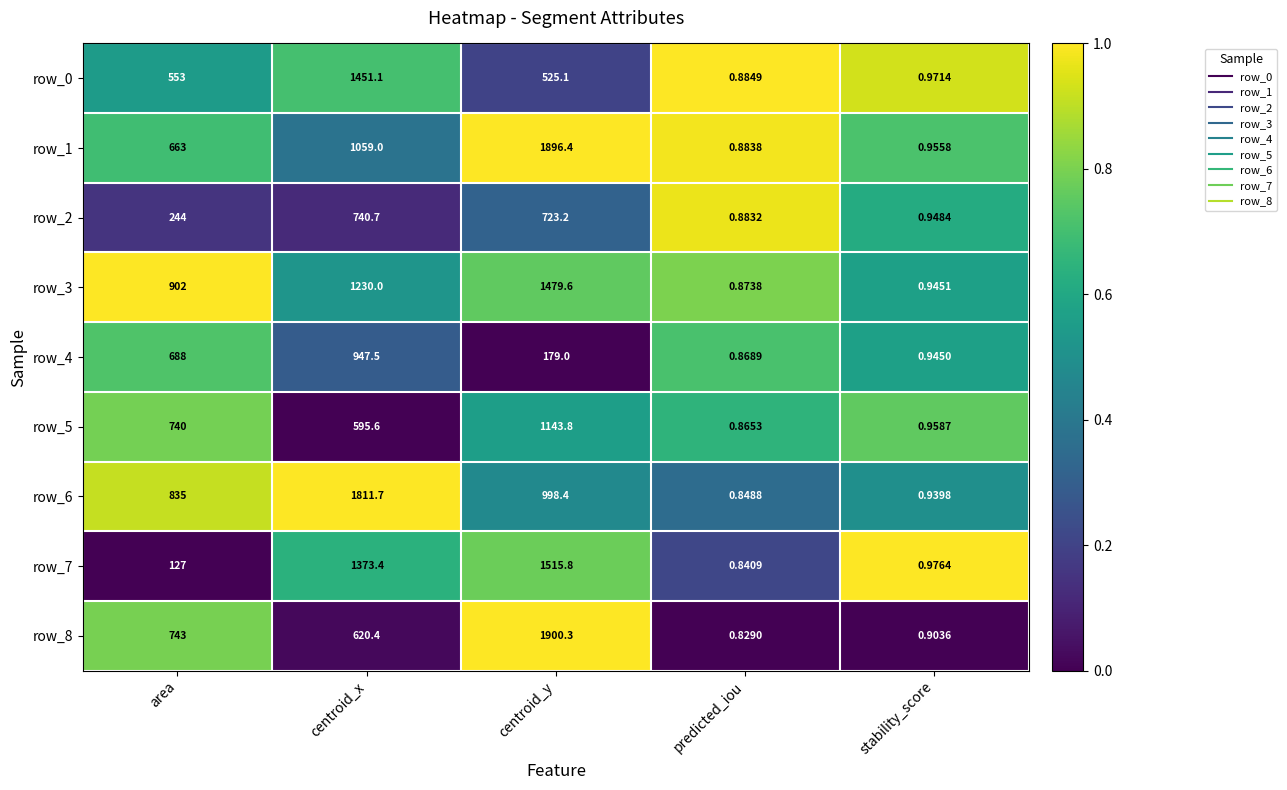

Rank the categories by row_7 value from highest to lowest.

centroid_y, centroid_x, area, stability_score, predicted_iou